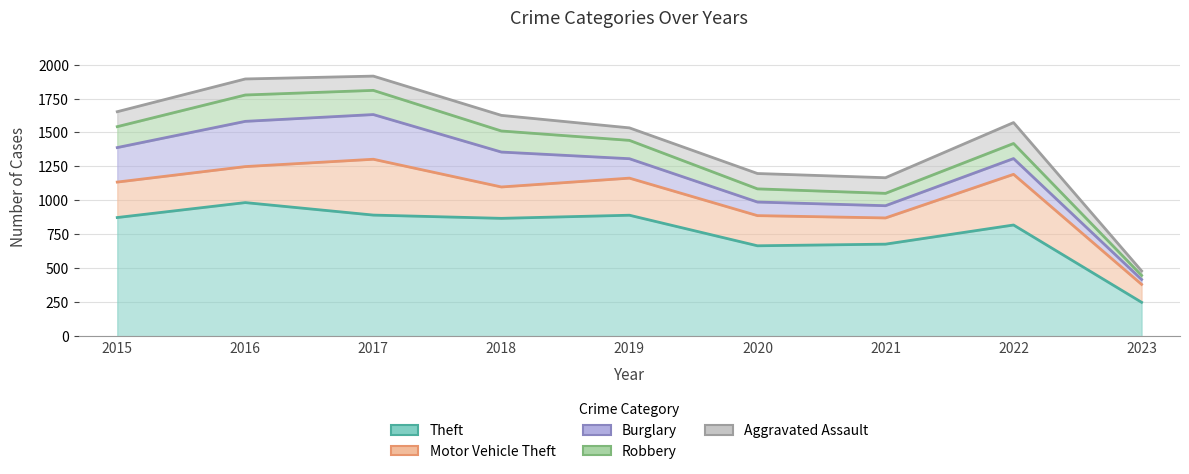

What is the value of the Robbery point at the 4th from the left?

155